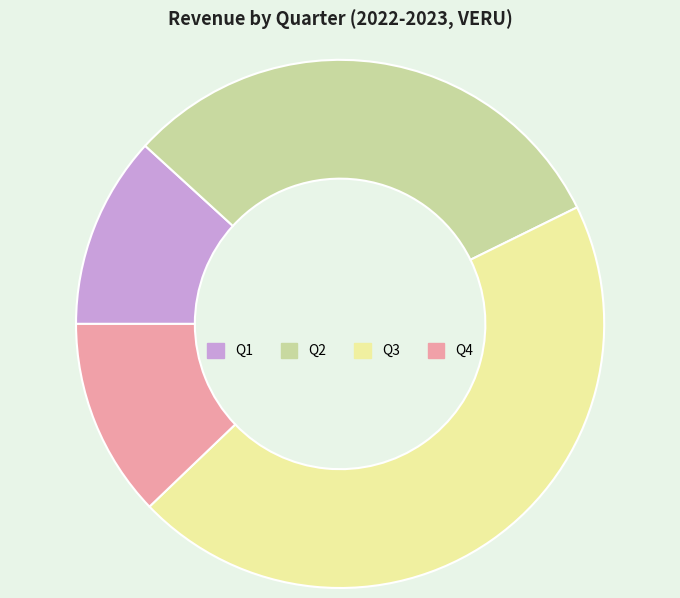

Is Q4 the majority of the pie?

No